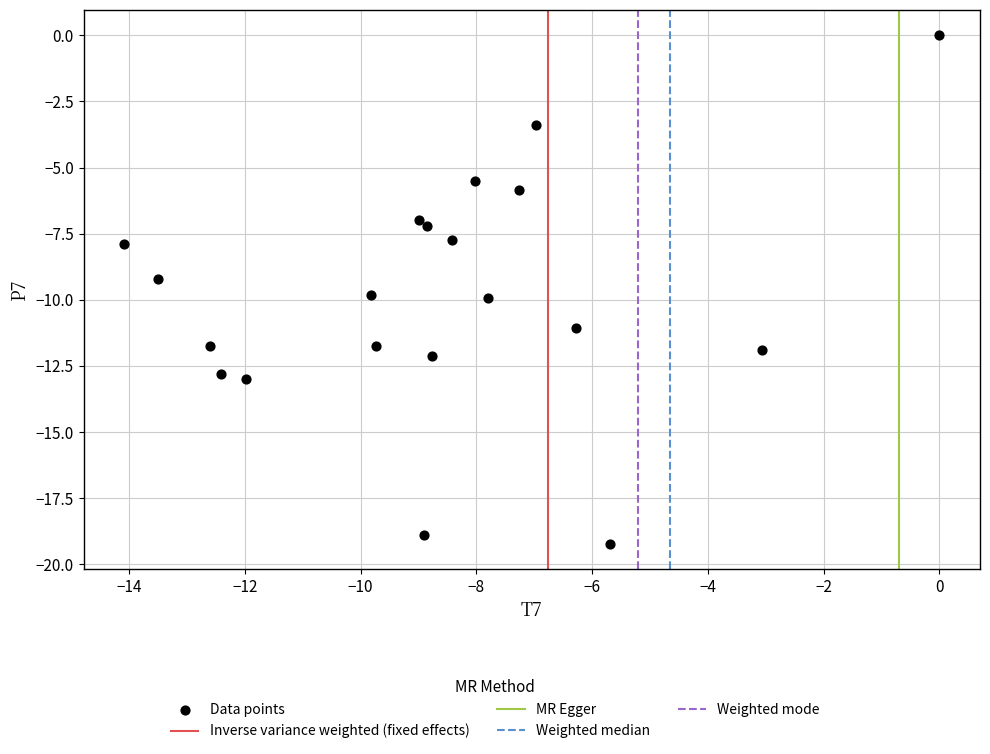

What is the range of X values (max minus min)?

14.1